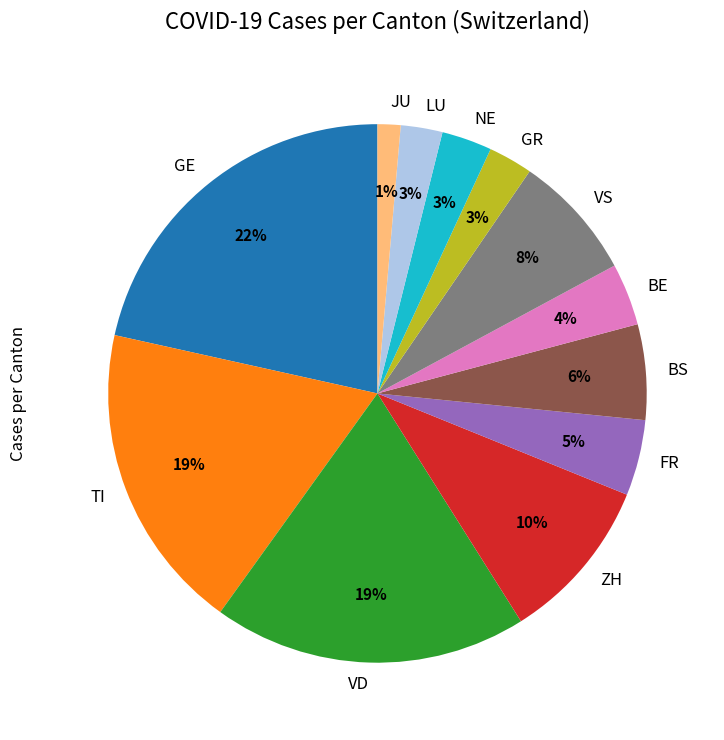

How many segments does this pie chart have?

12